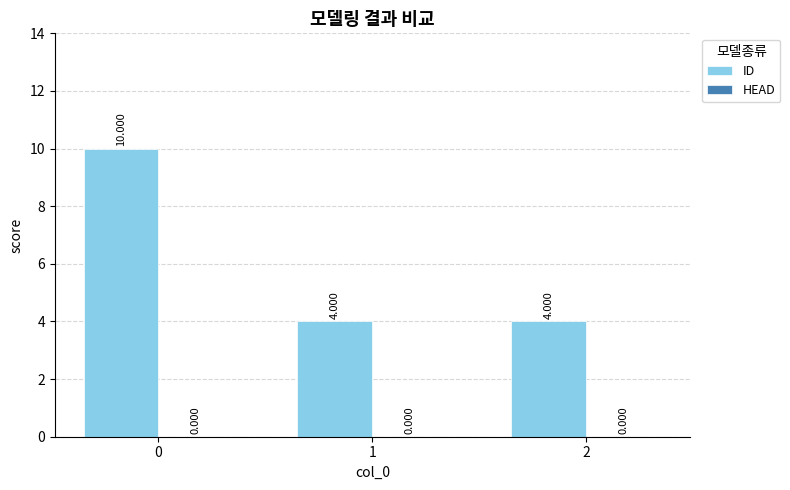

Count the number of data series in this chart.

1